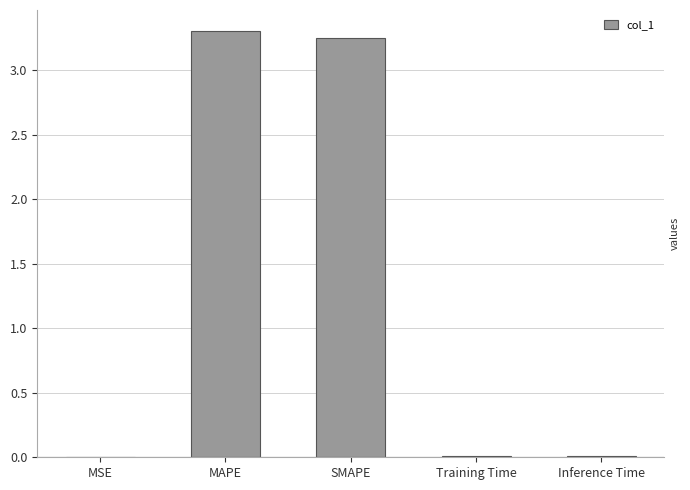

Between MAPE and Inference Time, which is larger?

MAPE